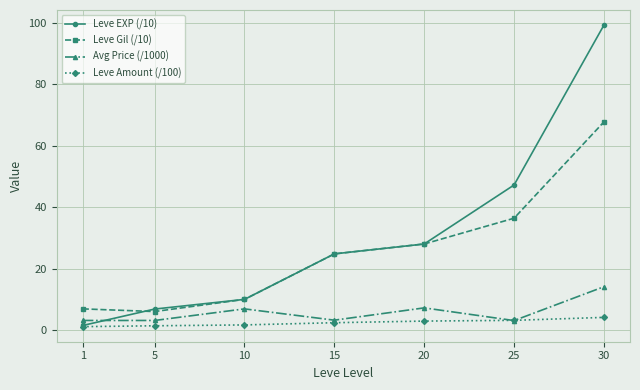

True or false: Avg Price (/1000) has more than 0 points higher than both neighbors.

True